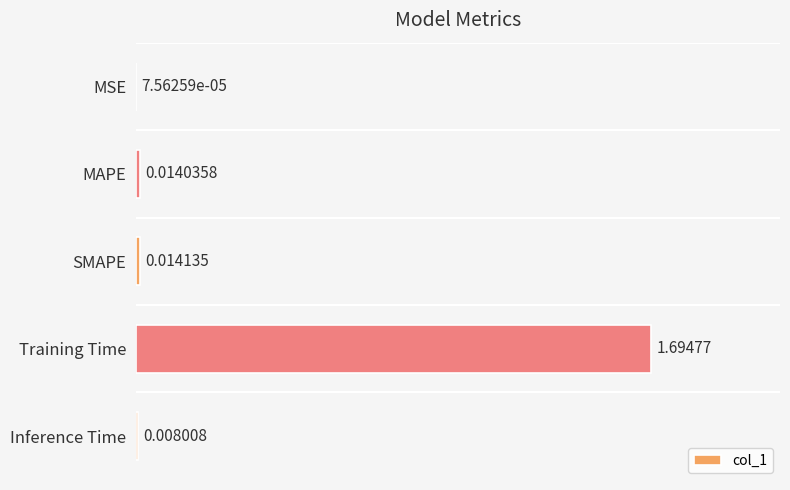

What is the maximum value shown in the chart?

1.7